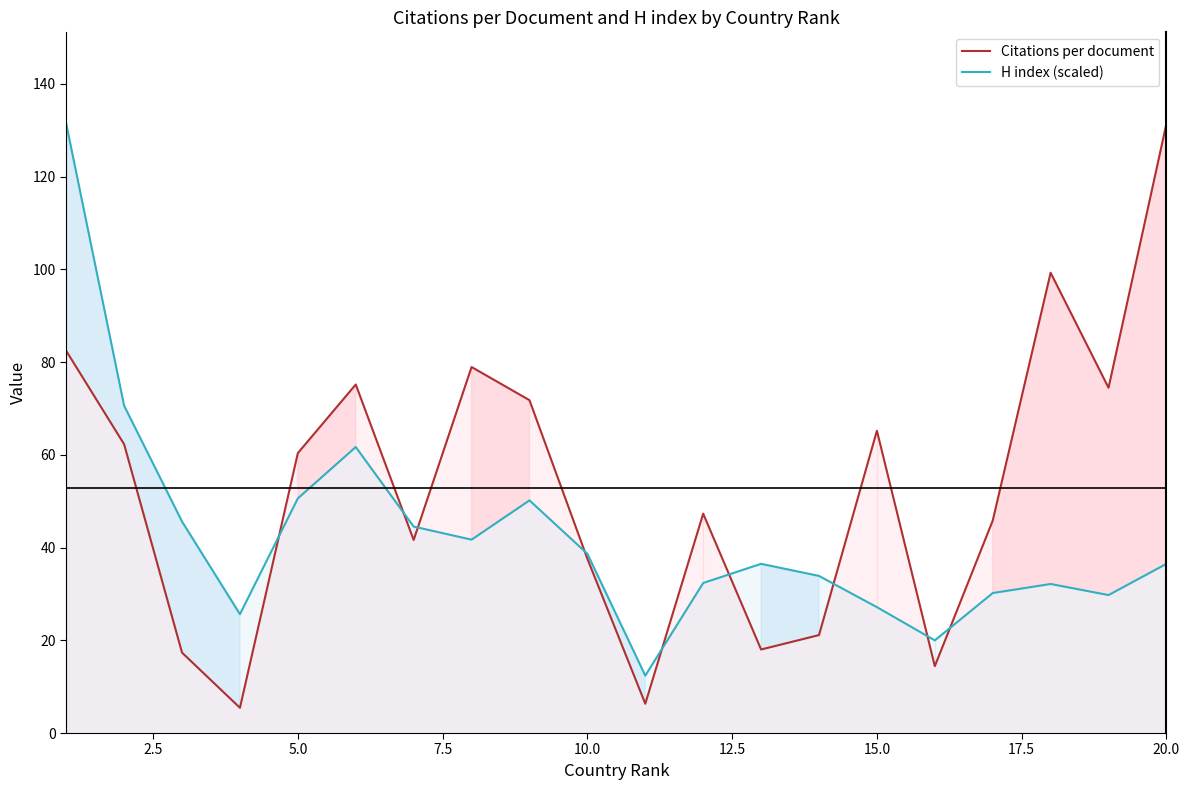

What is the difference between the maximum and minimum values in the Citations per document series?

125.9